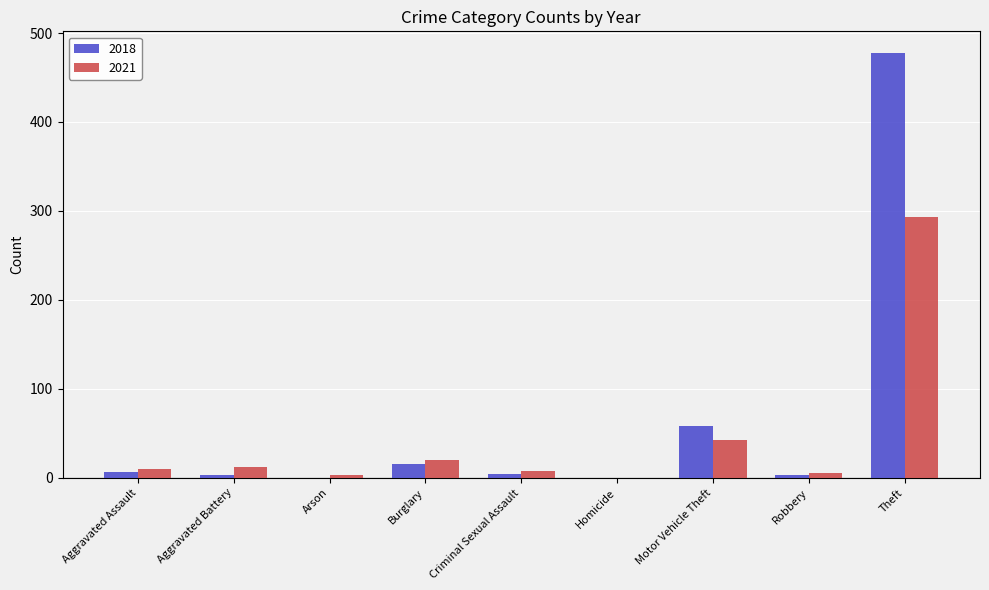

What value does the 2018 series have at Robbery?

3